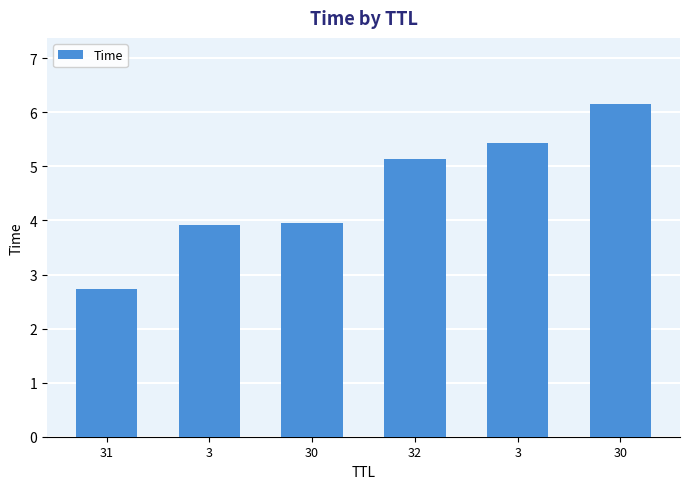

What is the label of the 1st bar from the left?

31